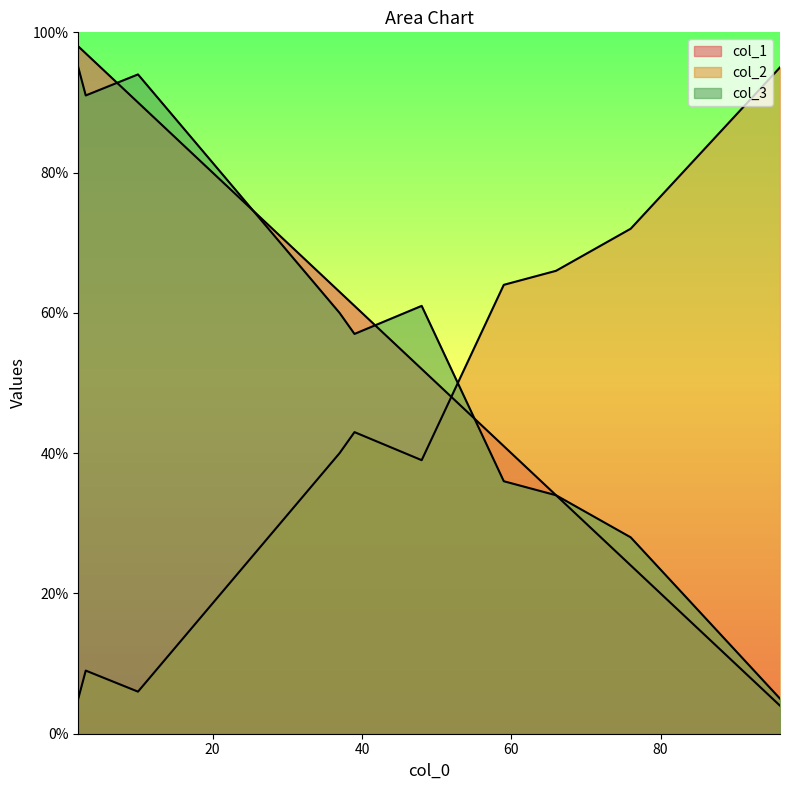

How many lines are shown in the chart?

3